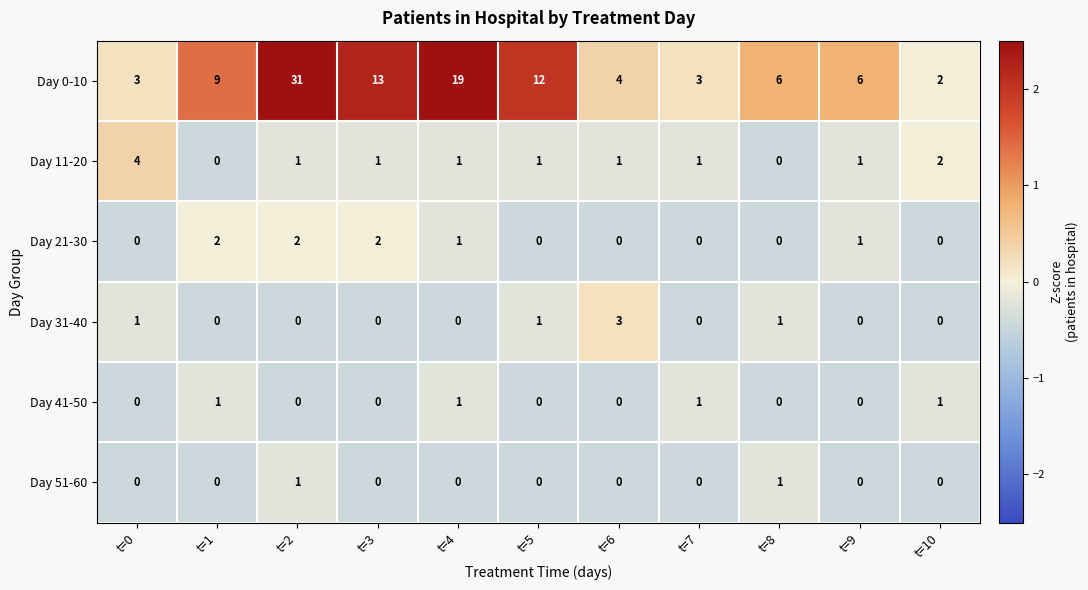

Which series changed the most between t=0 and t=8?

Day 11-20